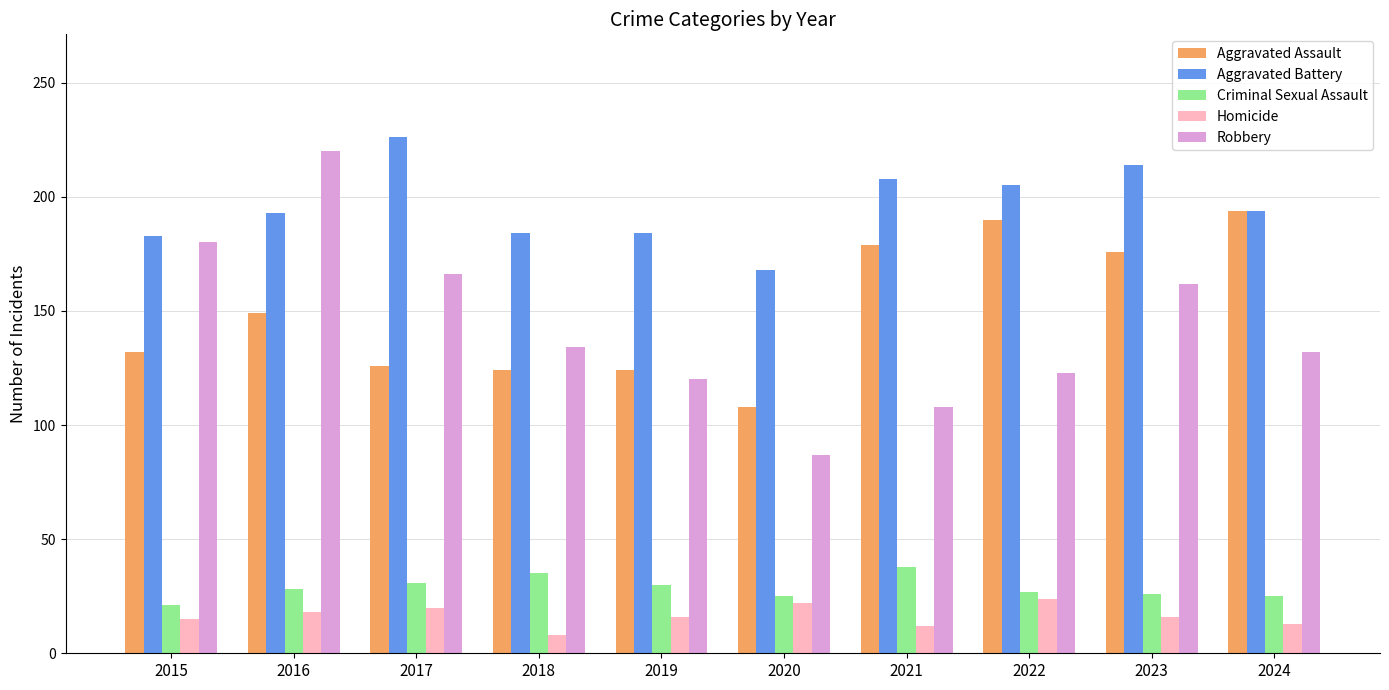

At which category does the chart reach its peak across all series?

2017